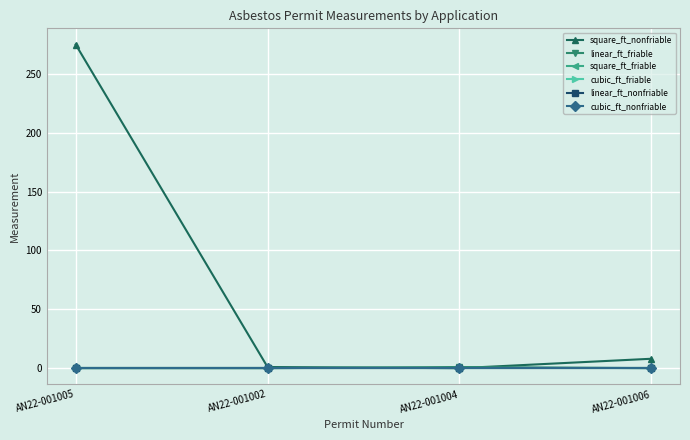

Reading left to right, extract all data points from this chart.

square_ft_nonfriable: 275	1	0	8
linear_ft_friable: 0	0	1	0
square_ft_friable: 0	0	0	0
cubic_ft_friable: 0	0	0	0
linear_ft_nonfriable: 0	0	0	0
cubic_ft_nonfriable: 0	0	0	0